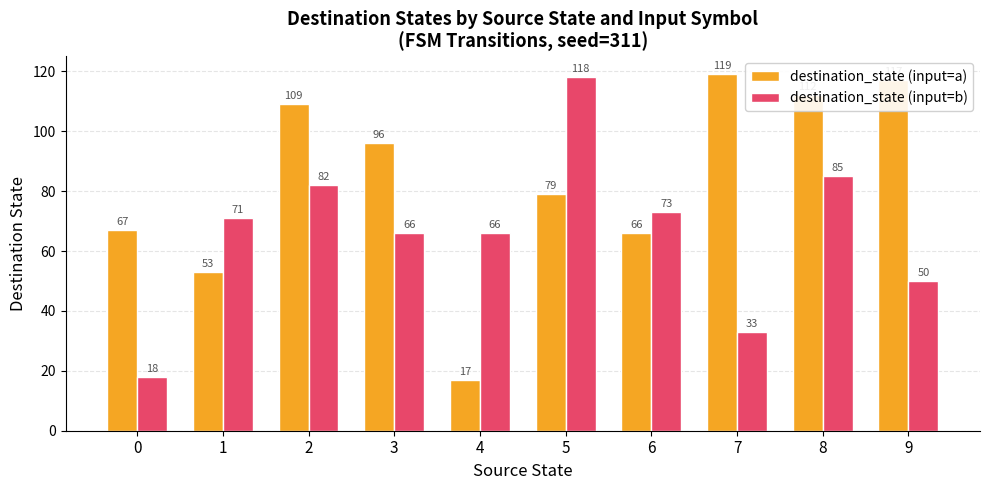

Which series has the largest total across all categories?

destination_state (input=a)